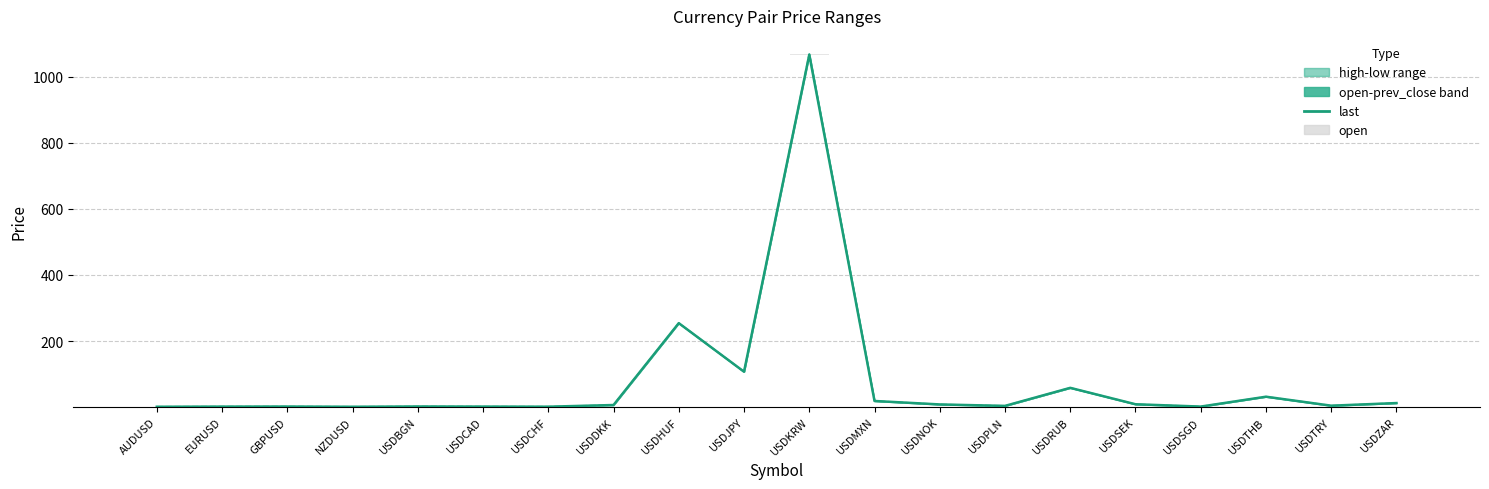

Reading left to right, what are all the values shown in this chart?

last: AUDUSD=0.8	EURUSD=1.2	GBPUSD=1.4	NZDUSD=0.7	USDBGN=1.6	USDCAD=1.3	USDCHF=1.0	USDDKK=6.1	USDHUF=254.1	USDJPY=107.0	USDKRW=1067.3	USDMXN=18.3	USDNOK=7.8	USDPLN=3.4	USDRUB=58.1	USDSEK=8.4	USDSGD=1.3	USDTHB=31.2	USDTRY=4.0	USDZAR=12.0
prev_day_close: AUDUSD=0.8	EURUSD=1.2	GBPUSD=1.4	NZDUSD=0.7	USDBGN=1.6	USDCAD=1.3	USDCHF=1.0	USDDKK=6.1	USDHUF=254.3	USDJPY=106.9	USDKRW=1069.8	USDMXN=18.3	USDNOK=7.8	USDPLN=3.4	USDRUB=58.1	USDSEK=8.4	USDSGD=1.3	USDTHB=31.3	USDTRY=4.0	USDZAR=12.0
open: AUDUSD=-0.0	EURUSD=-0.0	GBPUSD=0.0	NZDUSD=0.0	USDBGN=0.0	USDCAD=-0.0	USDCHF=0.0	USDDKK=0.0	USDHUF=0.8	USDJPY=0.2	USDKRW=5.7	USDMXN=0.0	USDNOK=0.0	USDPLN=0.0	USDRUB=0.0	USDSEK=0.0	USDSGD=0.0	USDTHB=0.1	USDTRY=0.0	USDZAR=0.1